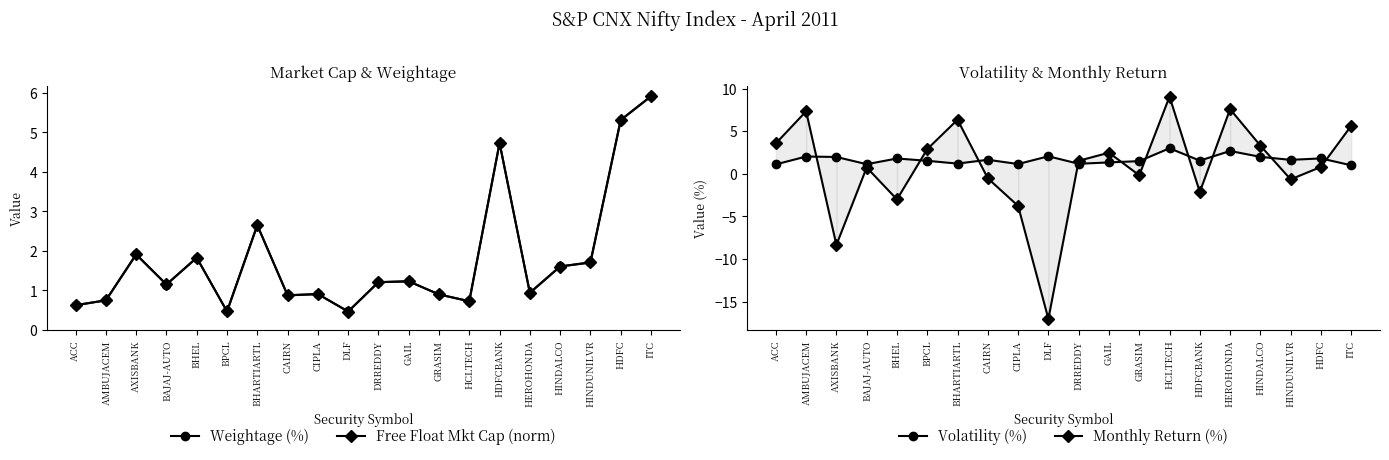

At how many categories does at least one series exceed 0?

20